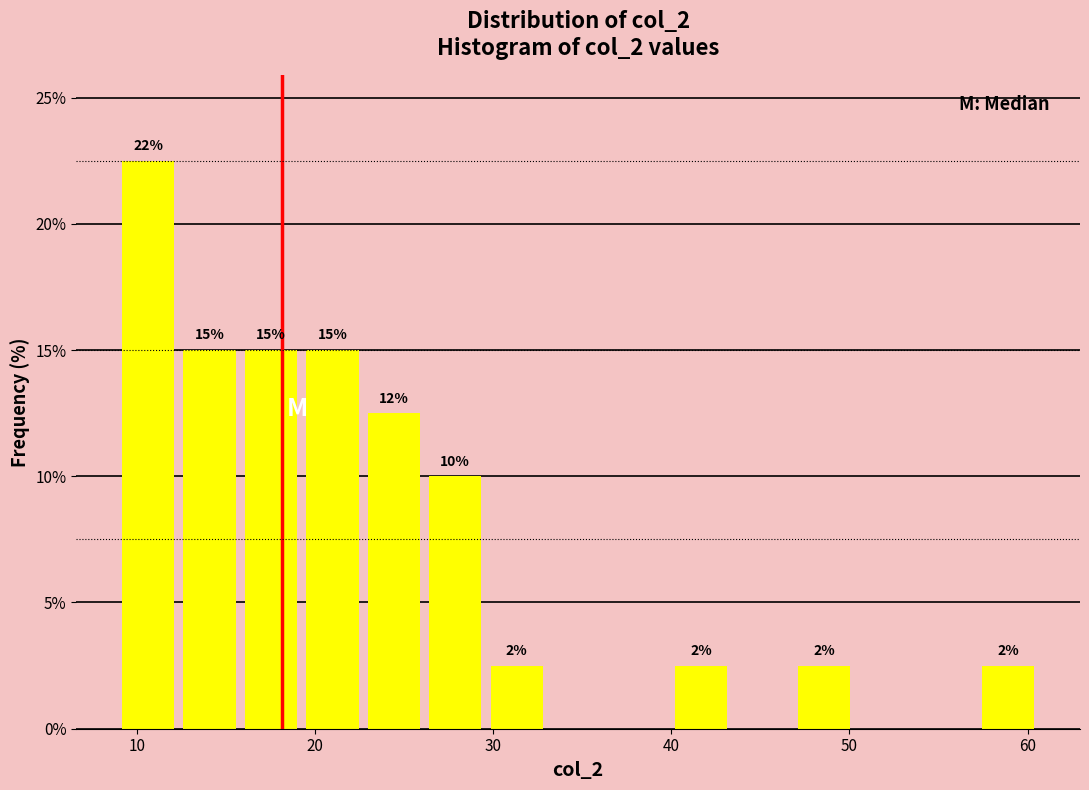

Read against the x-axis, roughly where is the centre of the tallest bar?

11